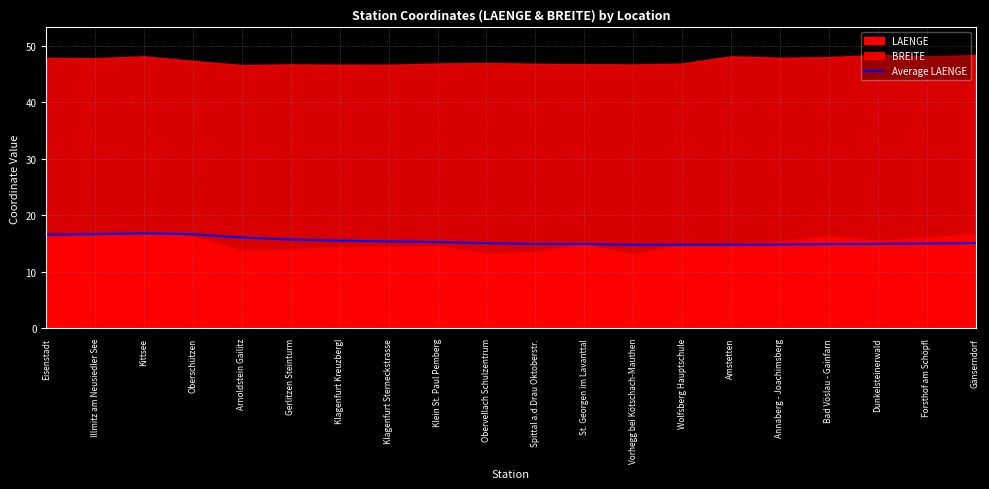

How many categories are shown in the chart?

20